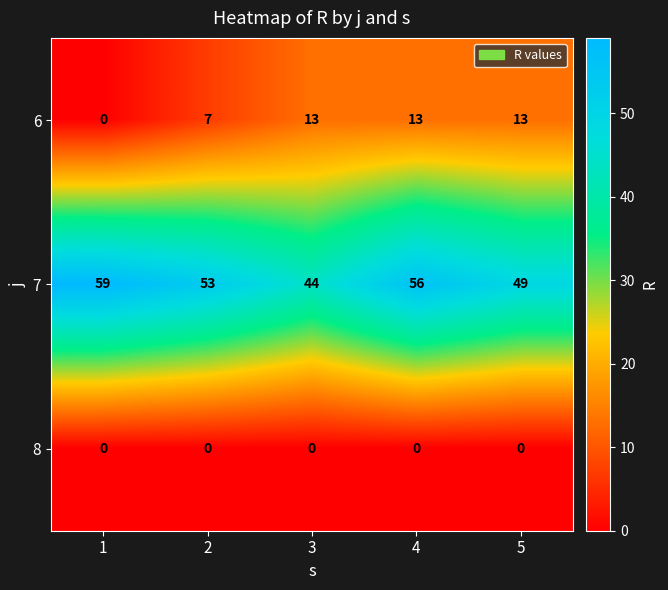

At which category does the chart reach its peak across all series?

1